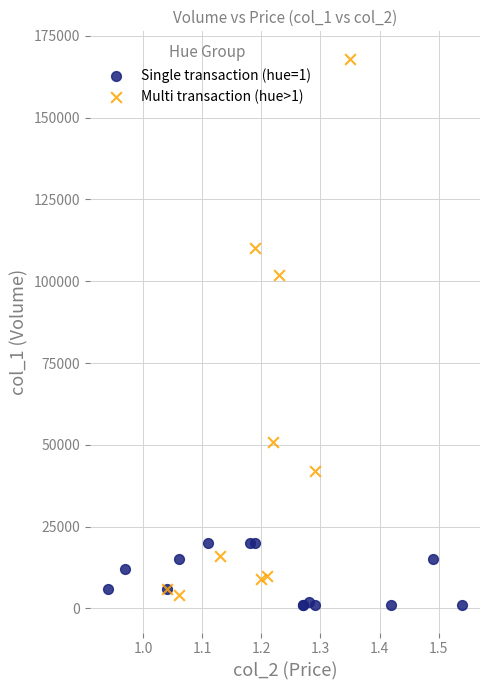

Which series has the widest spread of Y values?

Multi transaction (hue>1)